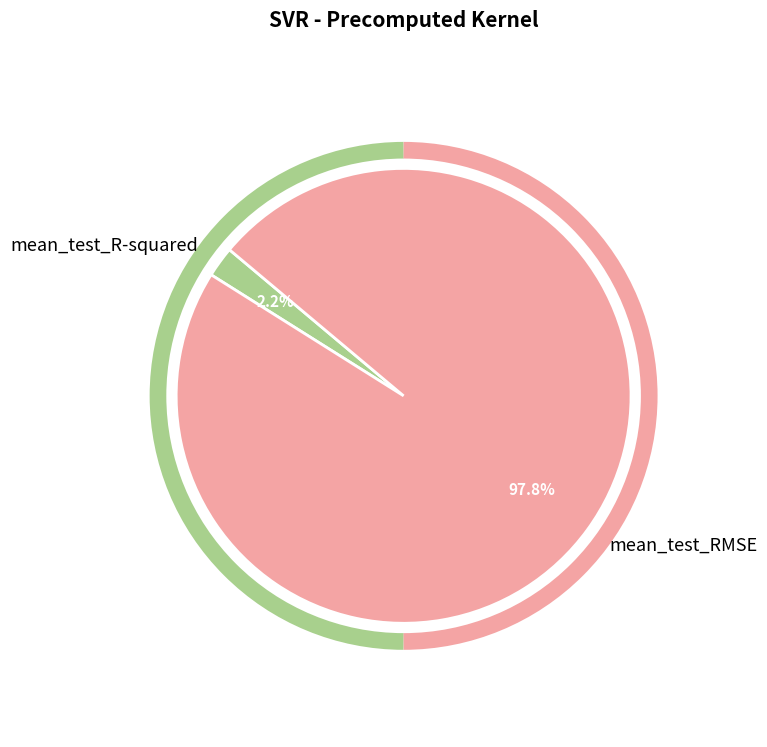

What is the total percentage of mean_test_RMSE and mean_test_R-squared?

100.0%